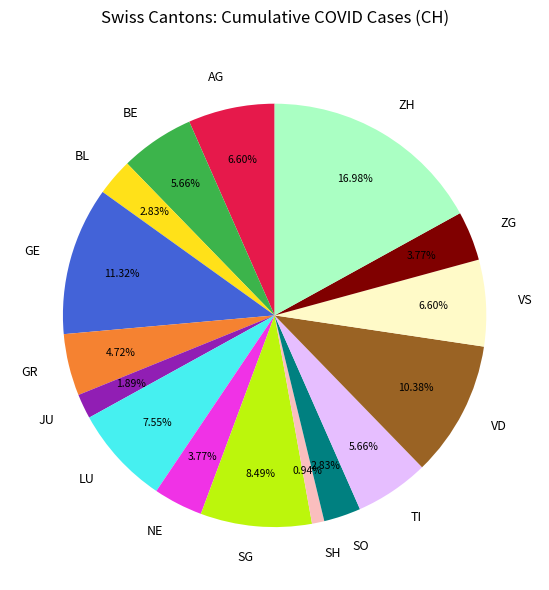

How many slices are in this pie chart?

16